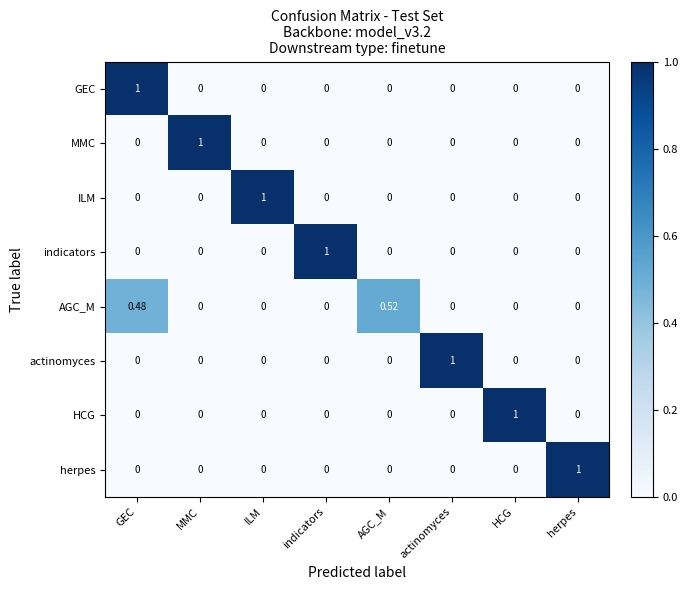

How many data points does each series have?

8